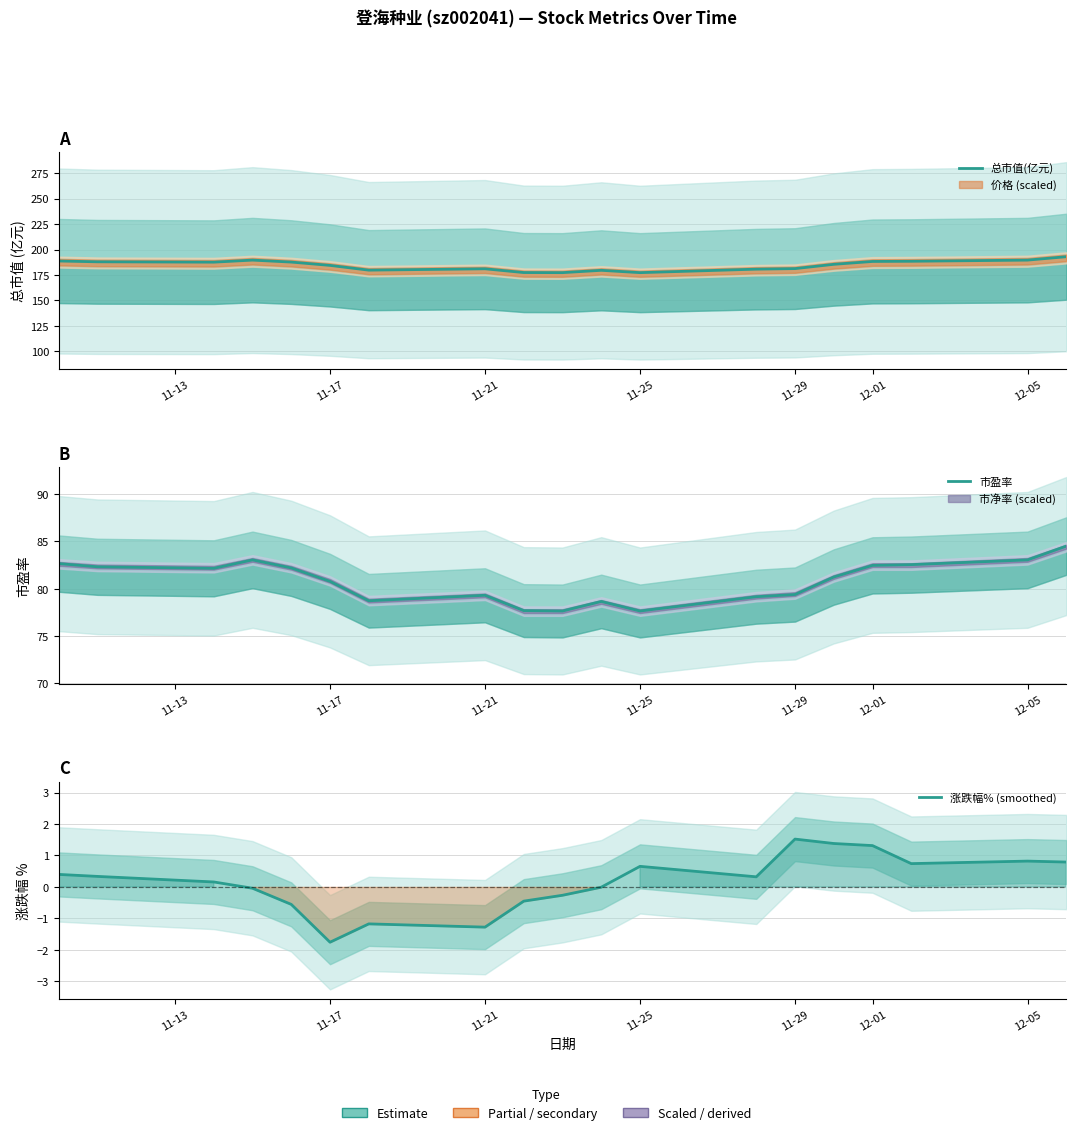

How many lines are shown in the chart?

3